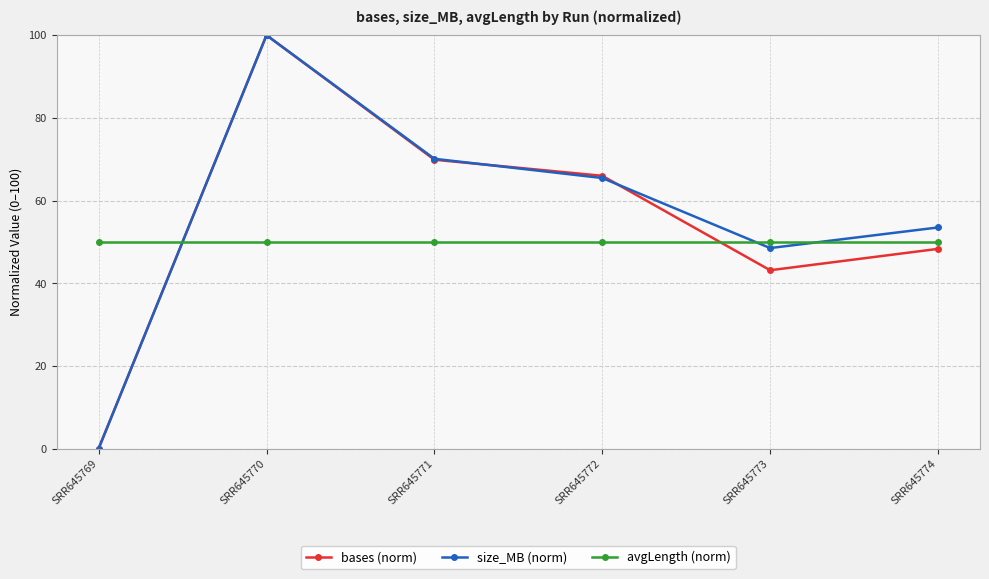

Where is the first local minimum for size_MB (norm)?

SRR645773